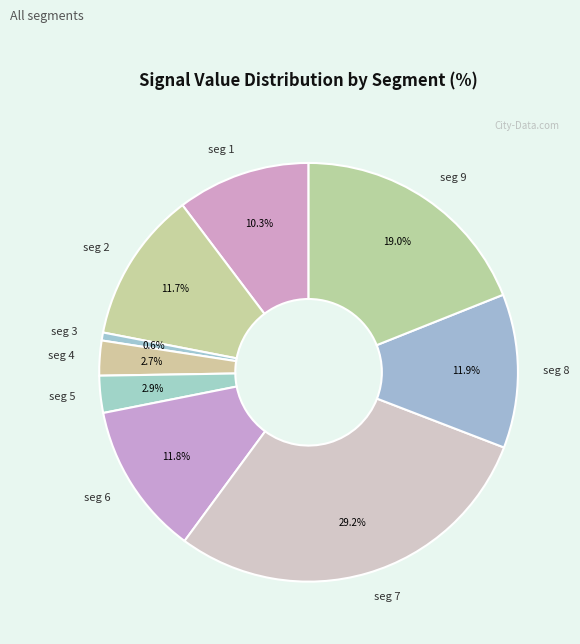

Does any single category account for the majority?

No